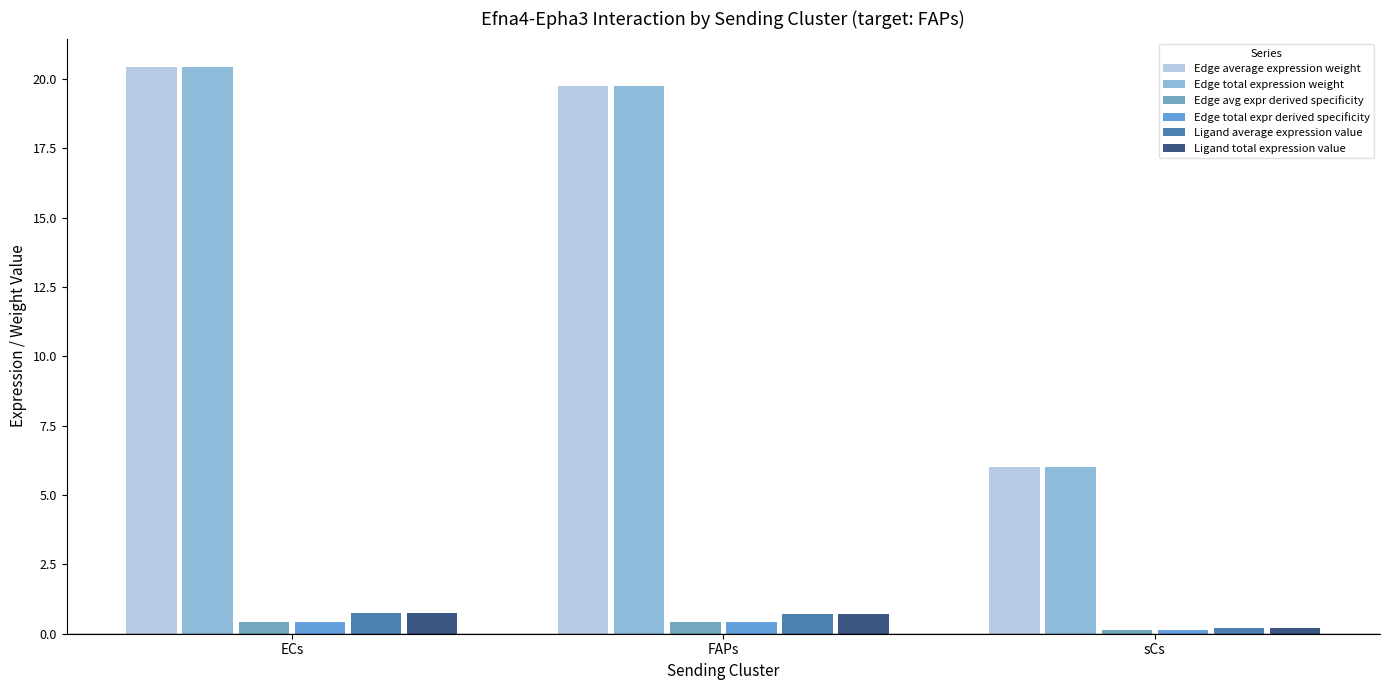

What is the value of the Ligand total expression value bar at the 2nd from the left?

0.7